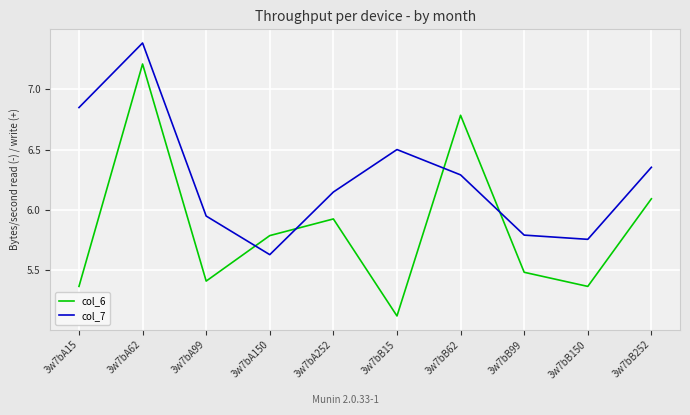

After their last crossing, which series has the higher values: col_7 or col_6?

col_7